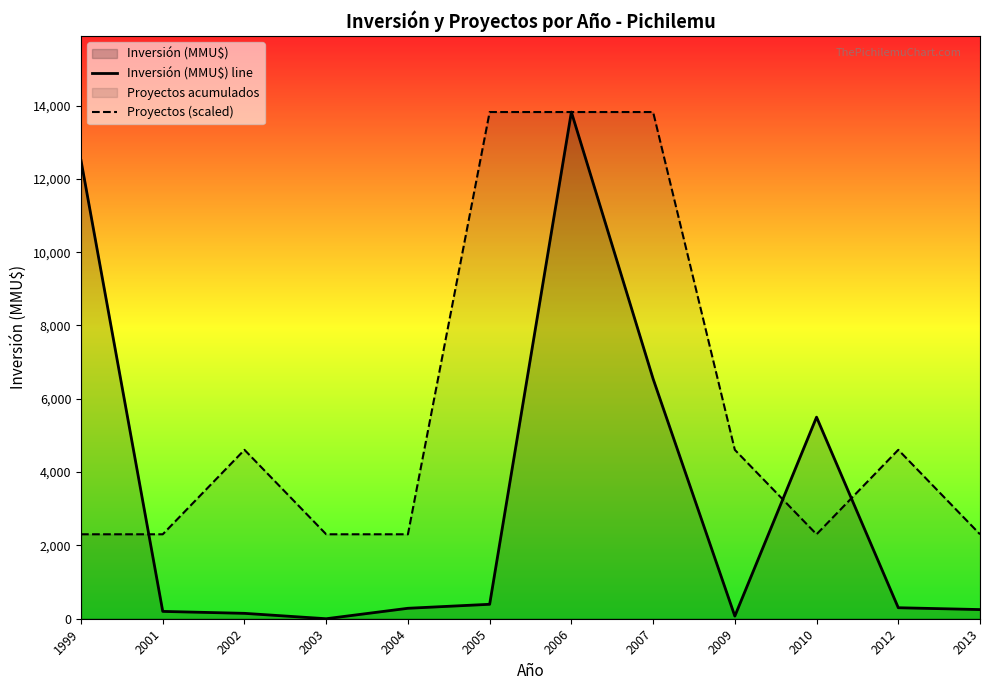

What is the difference between the maximum and second lowest values in the Inversión (MMU$) line series?

13752